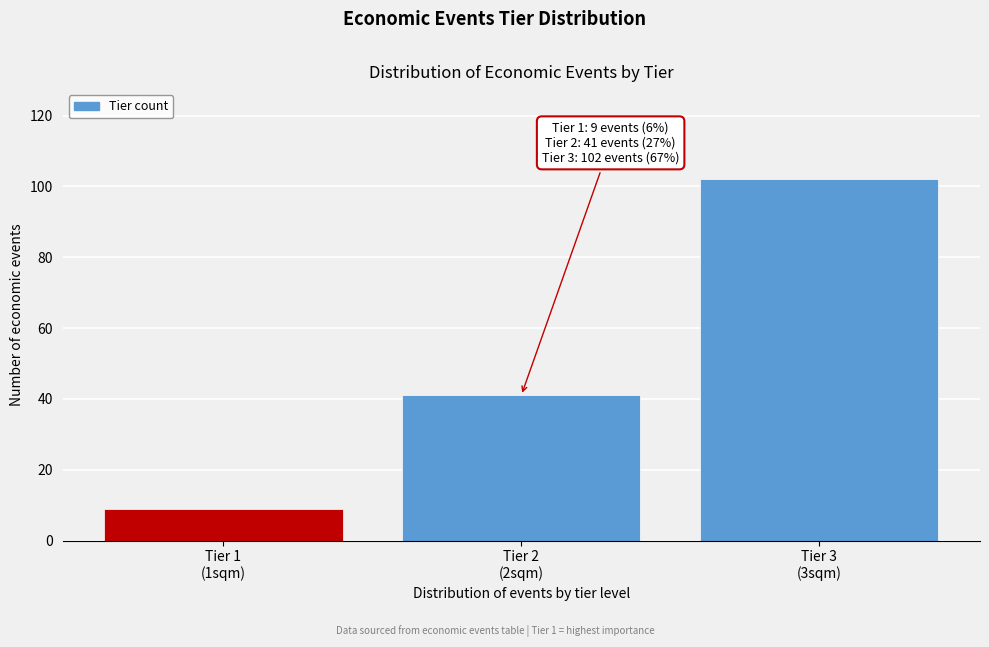

Reading left to right, extract all data points from this chart.

9	41	102